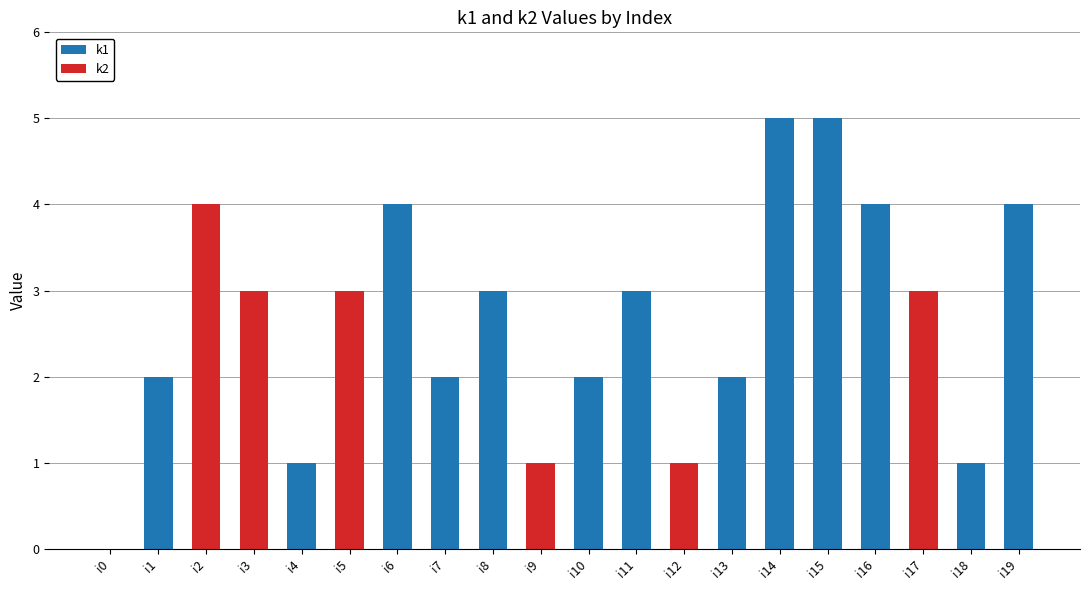

What are all the series names shown in the legend?

k1, k2